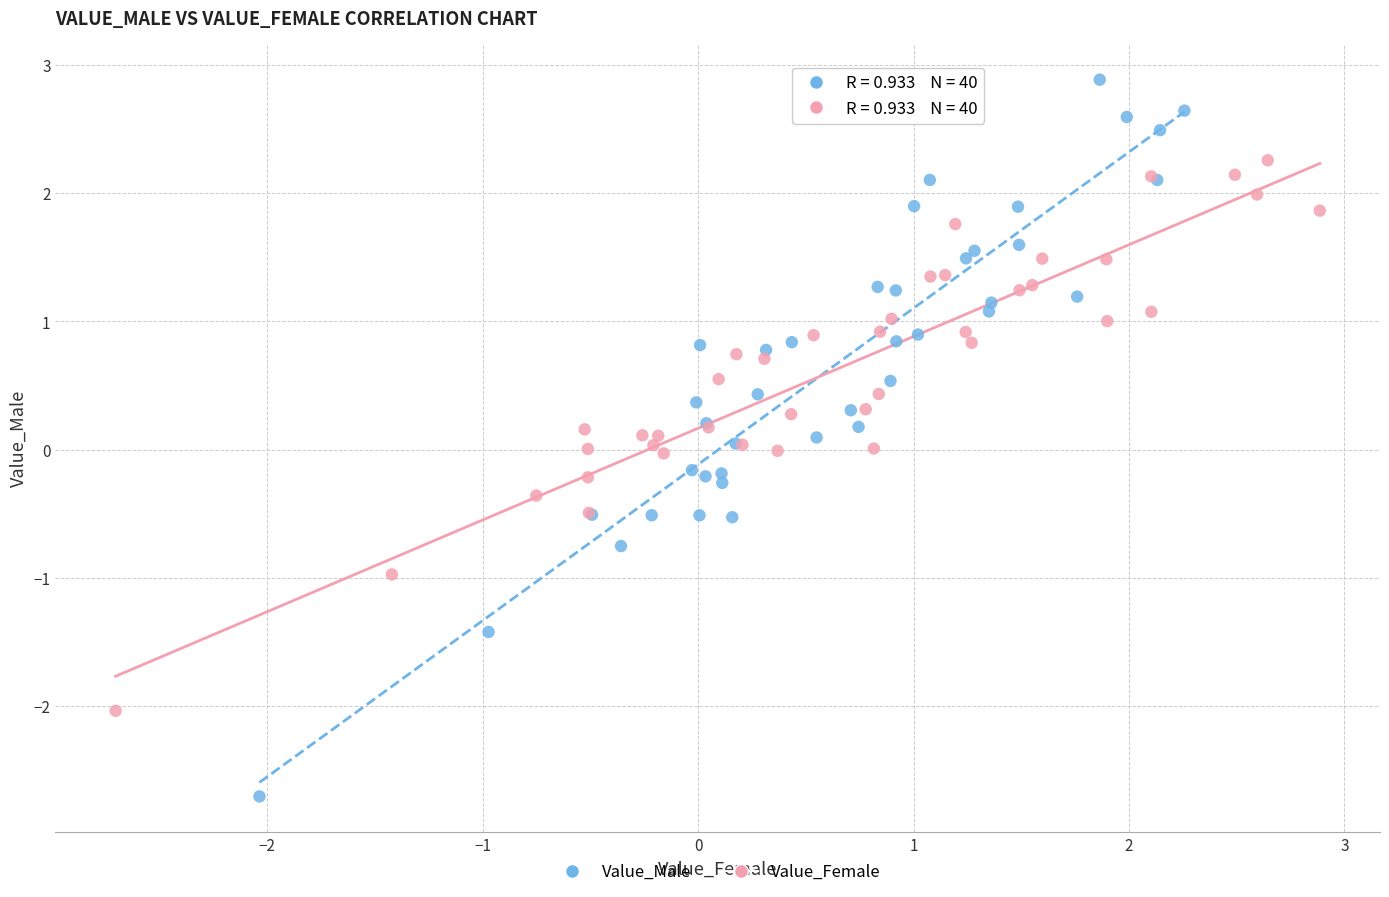

Which series contains the highest Y value?

Value_Male